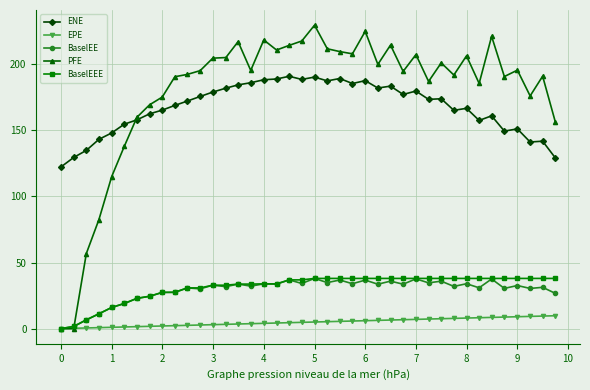

Which series has the largest total across all categories?

PFE